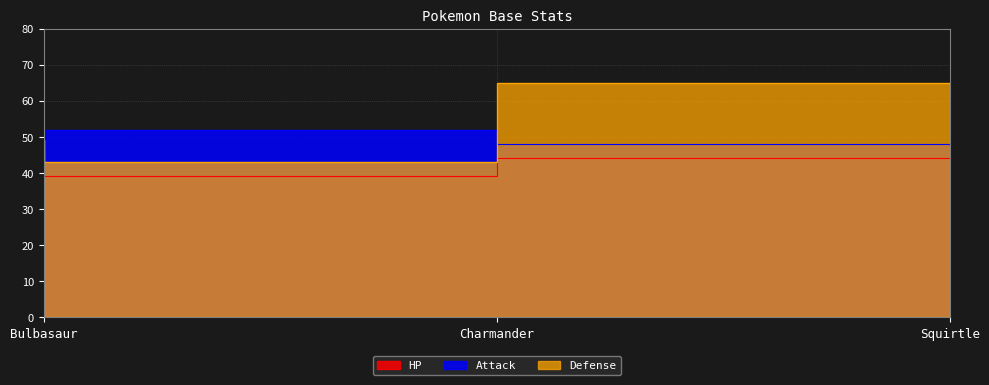

At how many categories does at least one series exceed 63?

1